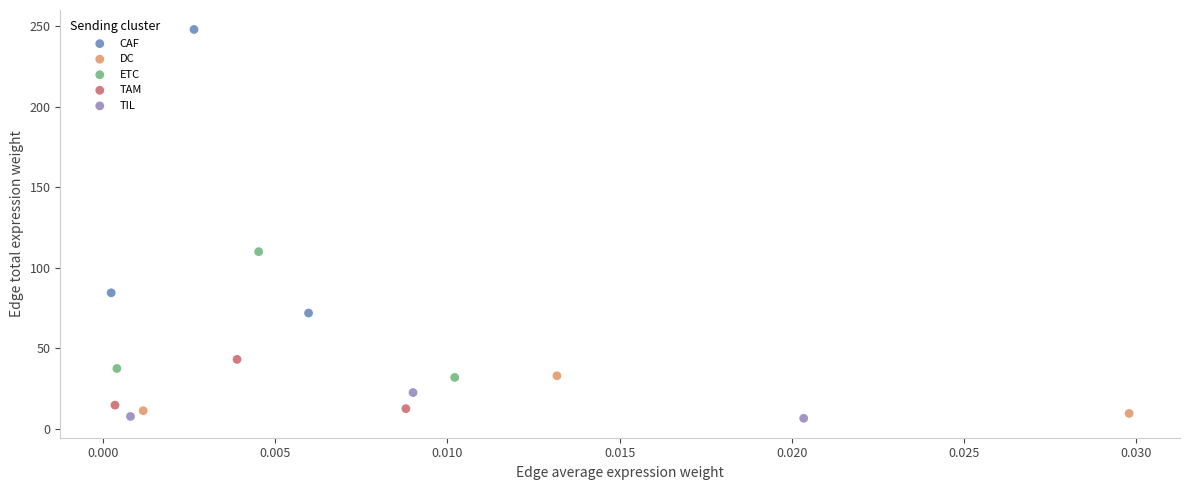

Which series has the widest spread of Y values?

CAF